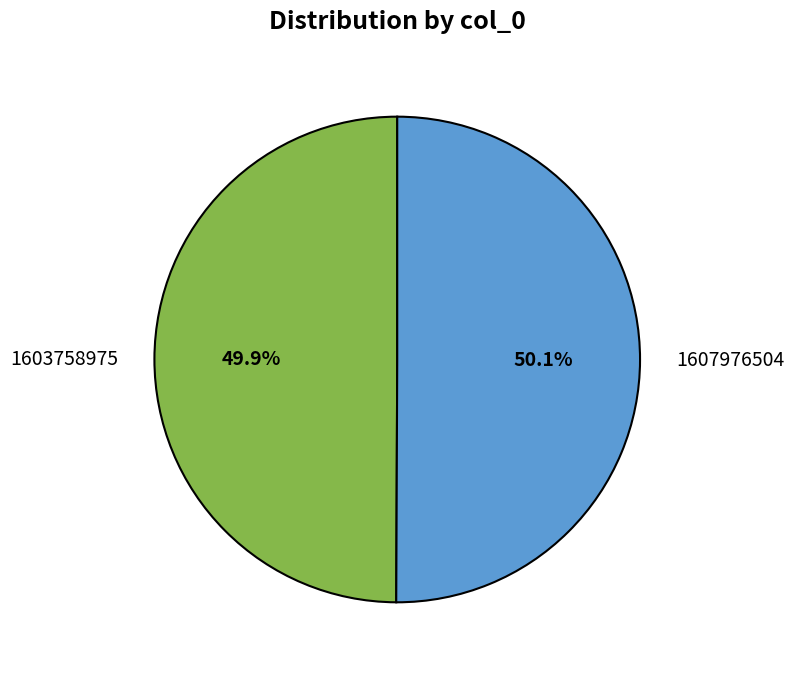

How many slices are in this pie chart?

2